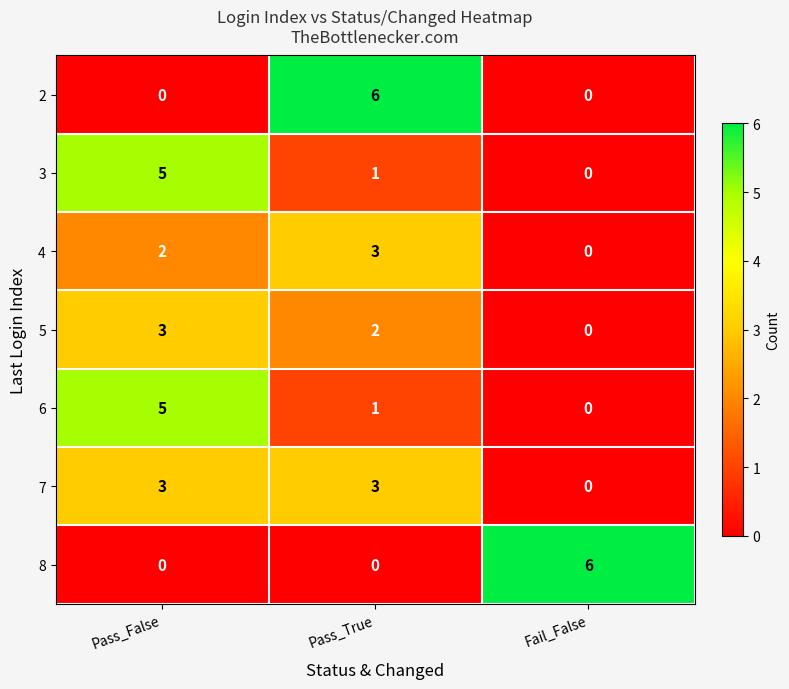

The value of 8 at Fail_False is 6. True or false?

True